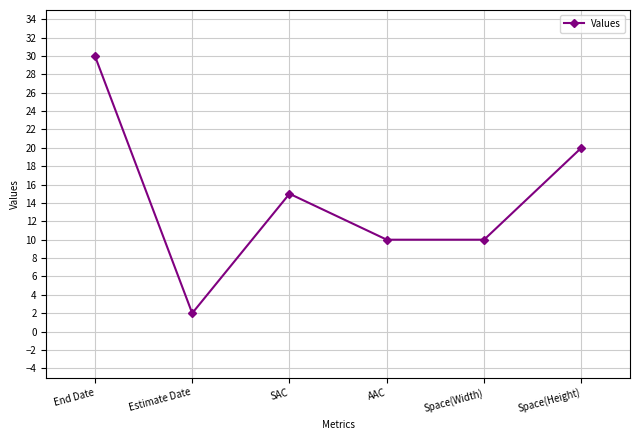

Reading left to right, what are all the values shown in this chart?

30	2	15	10	10	20